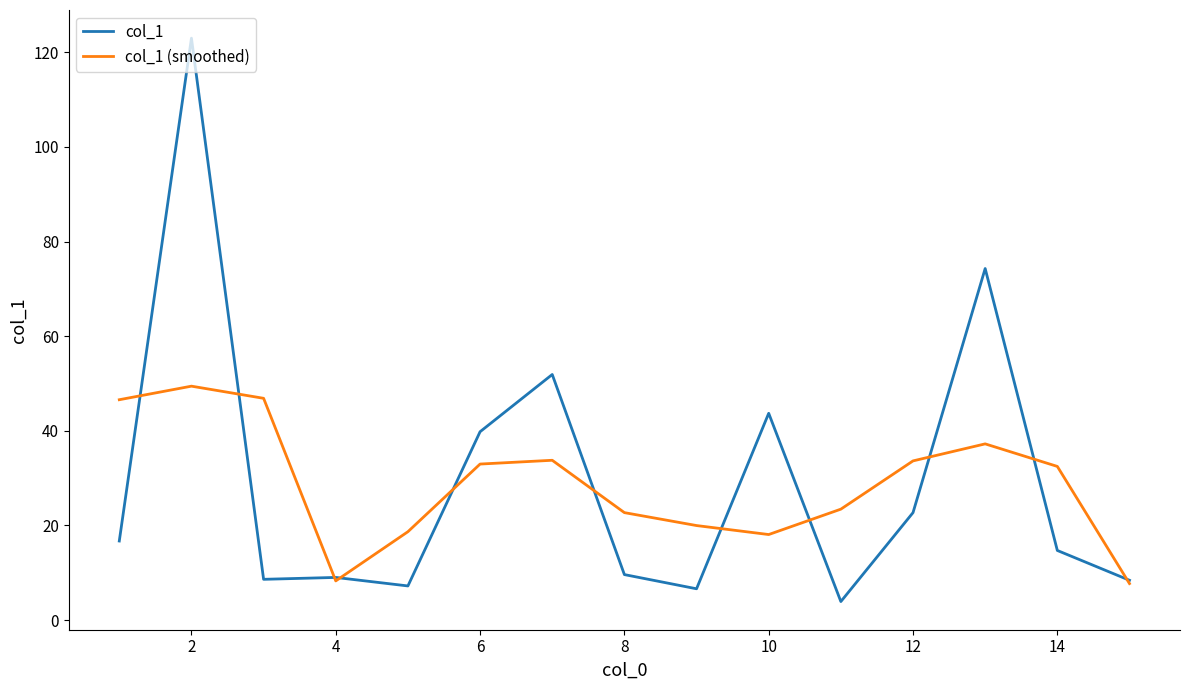

What is the greatest value displayed?

123.0